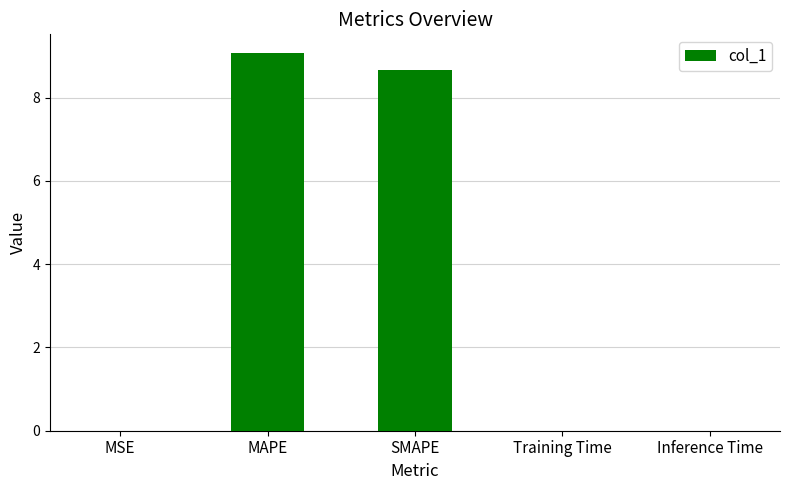

What is the change in value from SMAPE to Training Time?

-8.7